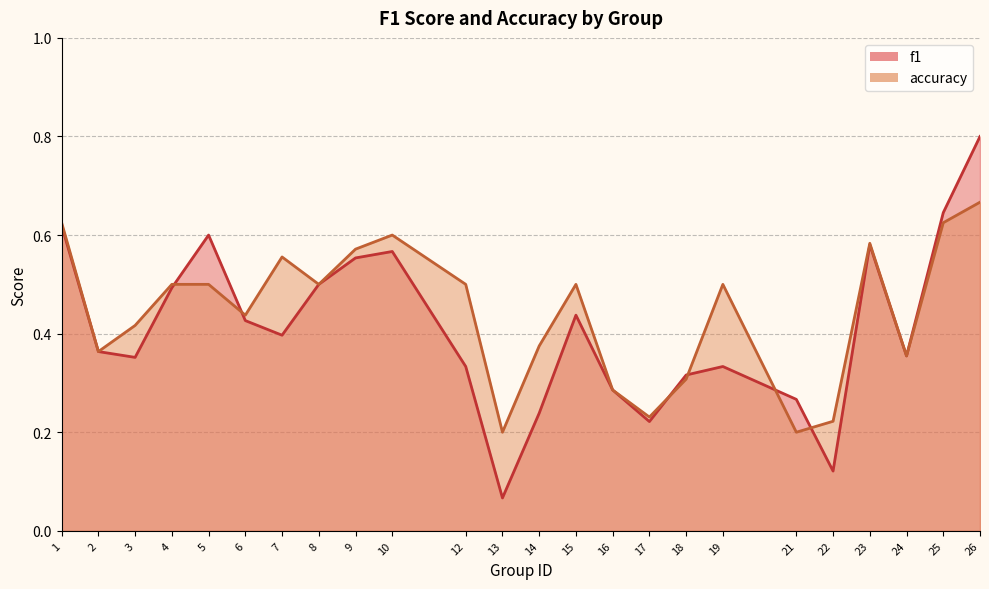

Is it true that accuracy equals 0.3 at 17?

False